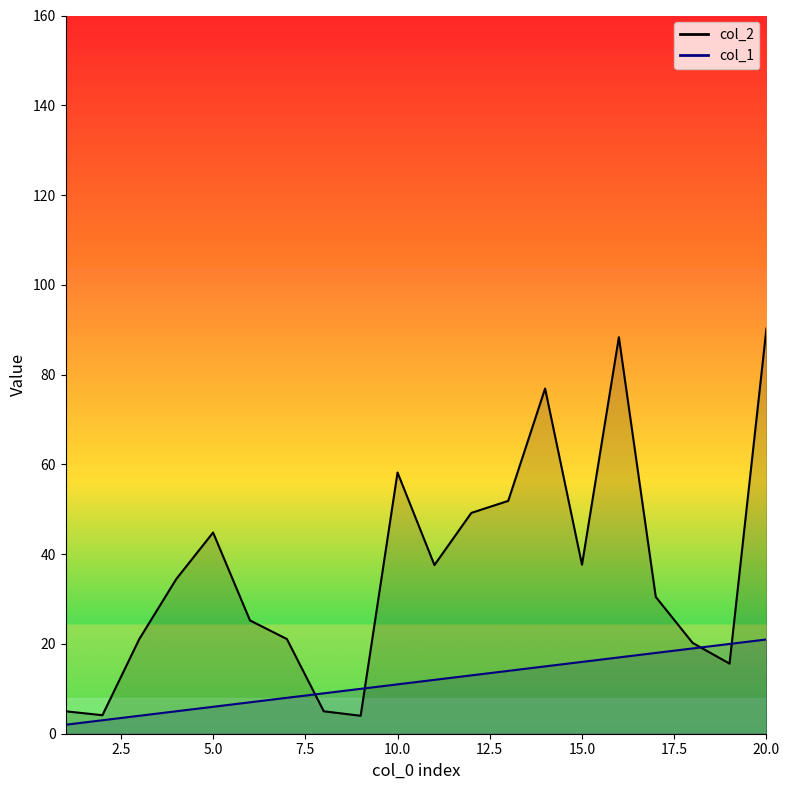

How many data points in col_2 are less than 34?

10